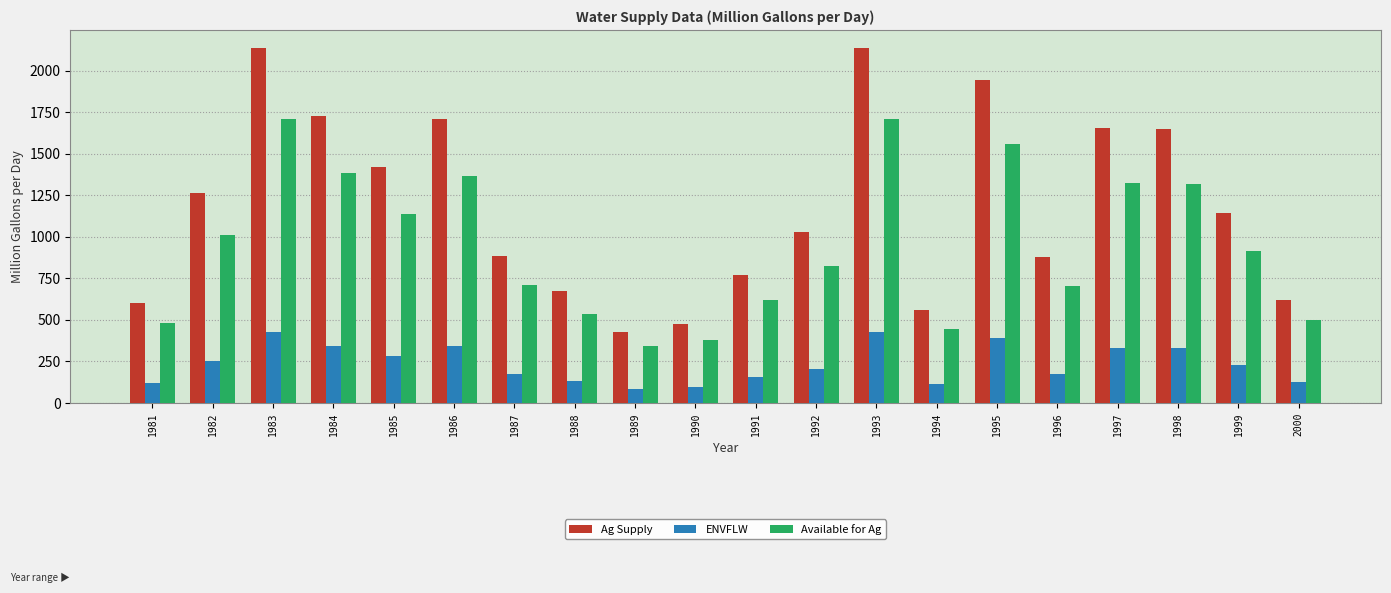

List the series in order of their overall mean, highest first.

Ag Supply, Available for Ag, ENVFLW